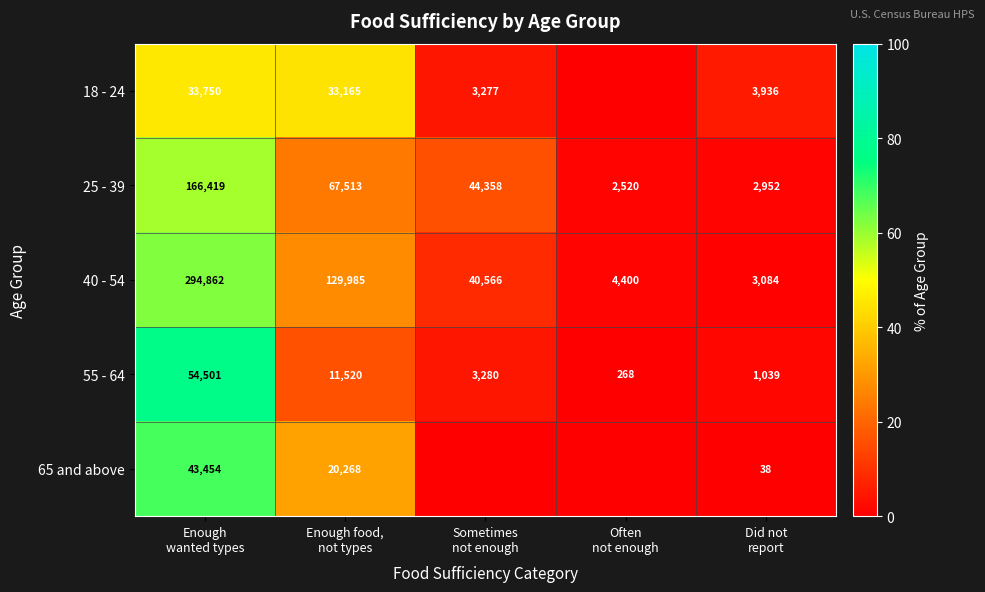

What is the difference between the maximum and minimum values in the 40 - 54 series?

291778